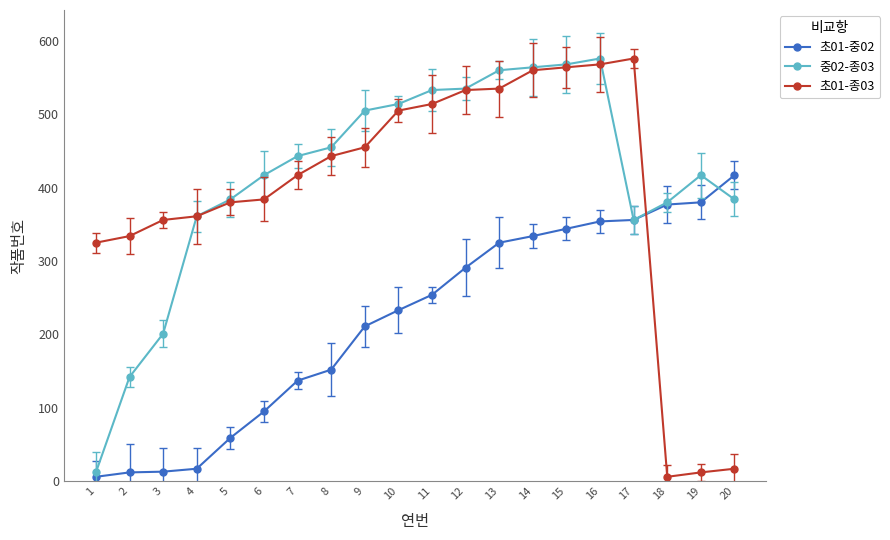

What is the difference between the maximum and minimum values in the 중02-종03 series?

564